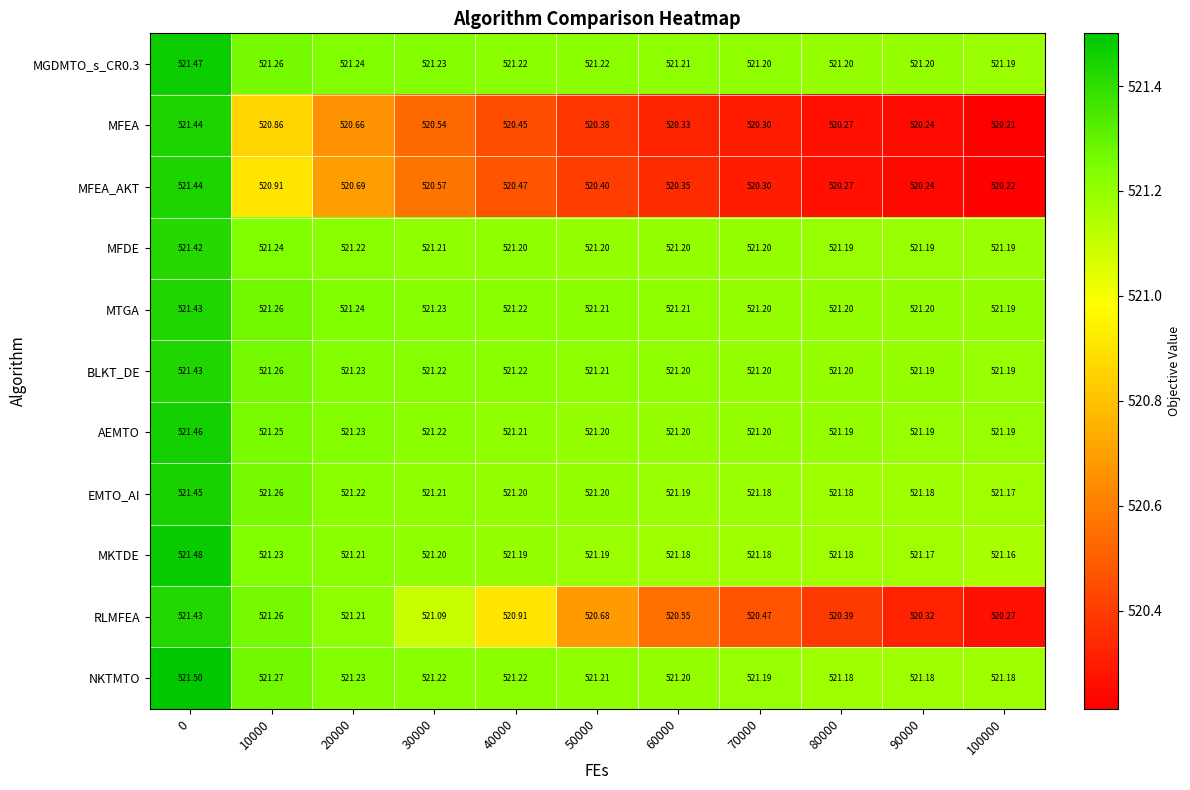

What is the spread (max minus min) of values at 20000?

0.6